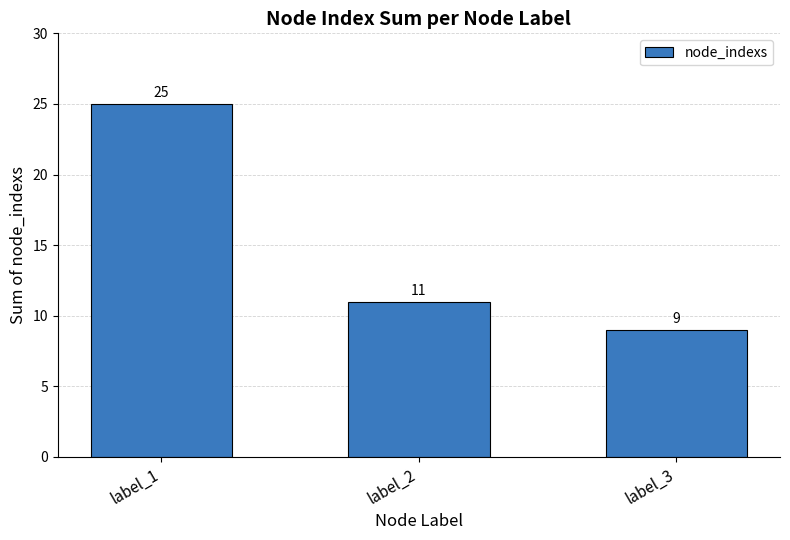

Where is the data nearest to the value 17?

label_2